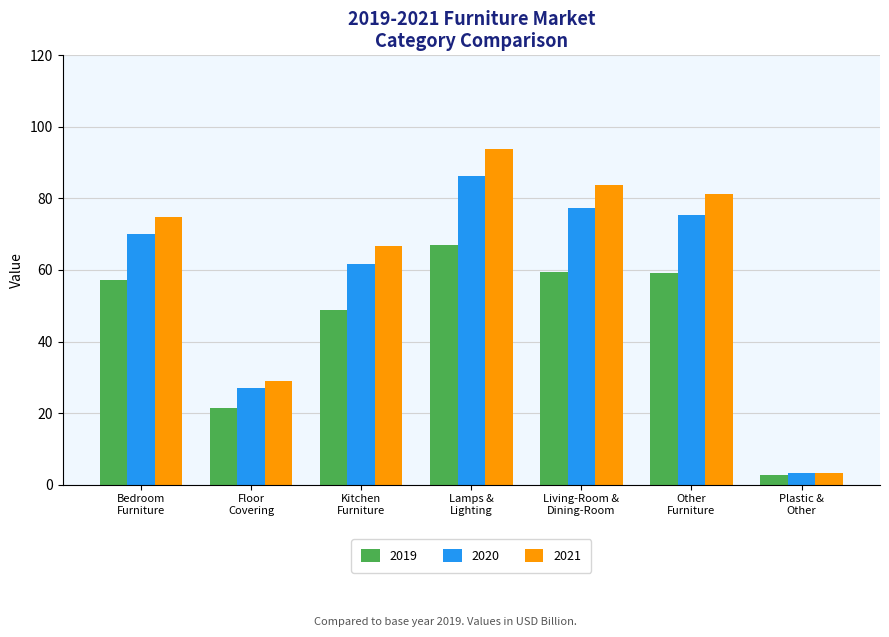

What is the smallest value displayed?

2.6